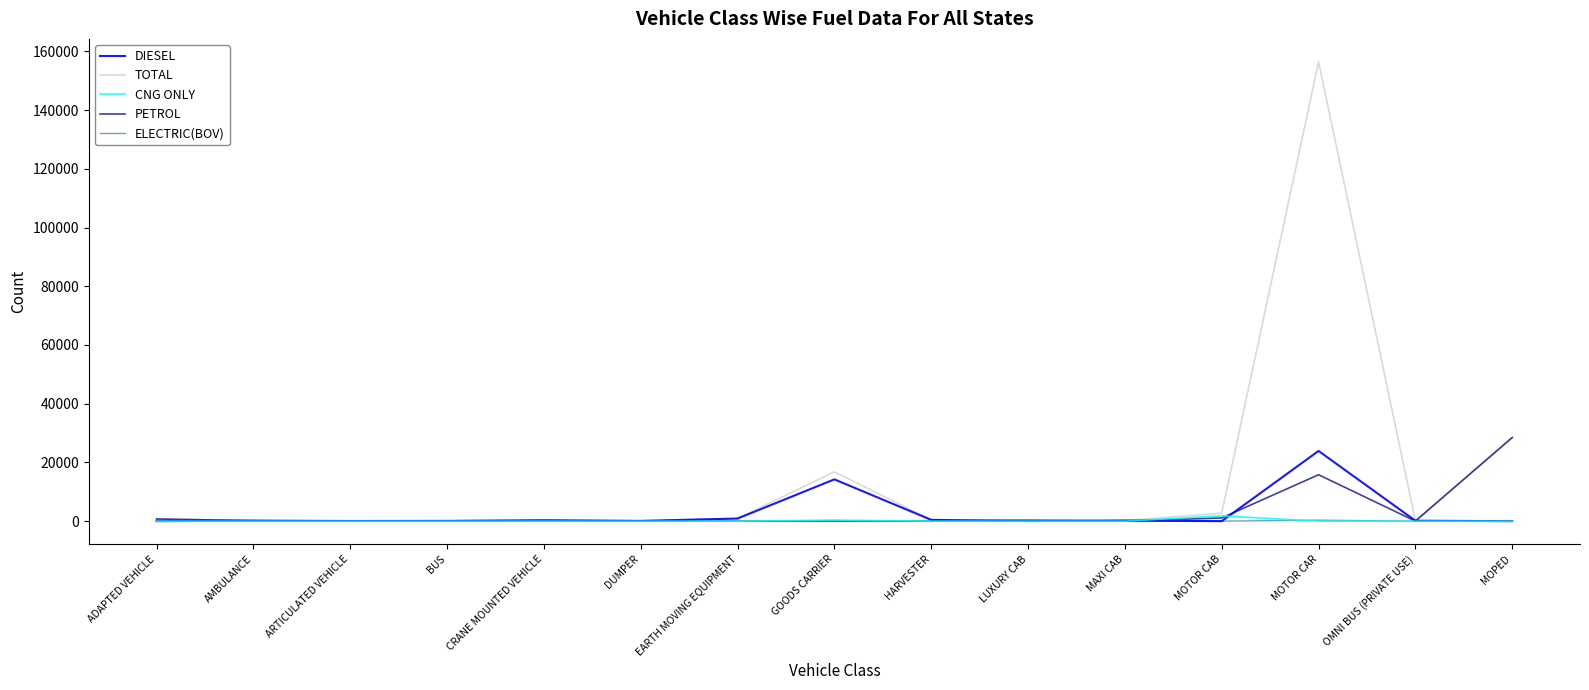

Which label corresponds to the largest value in the chart?

MOTOR CAR